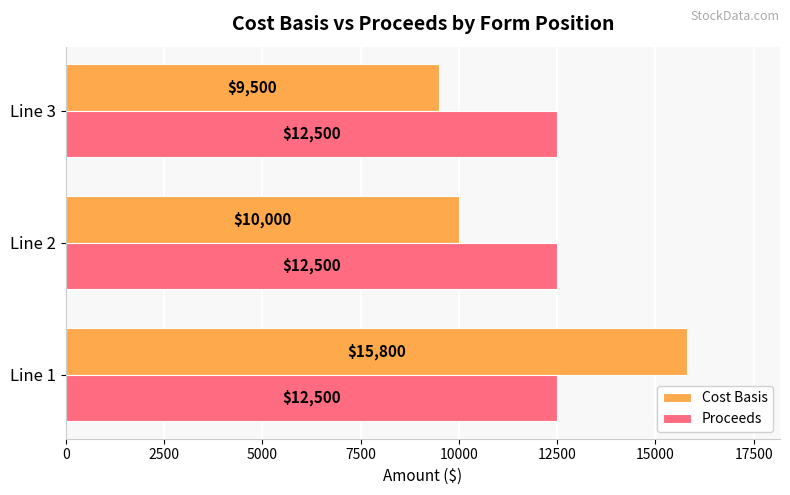

List the series in order of their peak value, lowest first.

Proceeds, Cost Basis